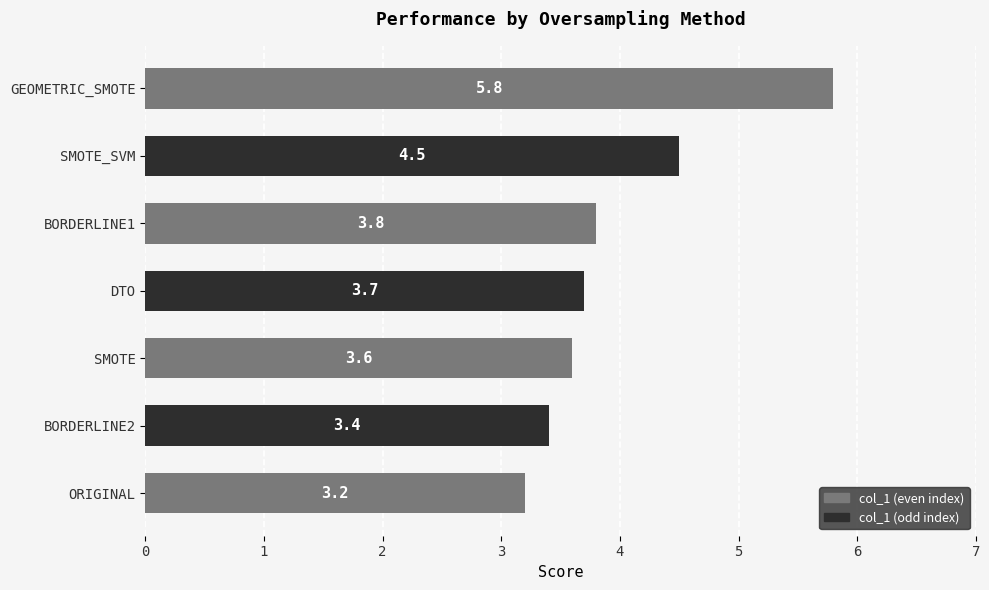

Which label corresponds to the largest value in the chart?

GEOMETRIC_SMOTE